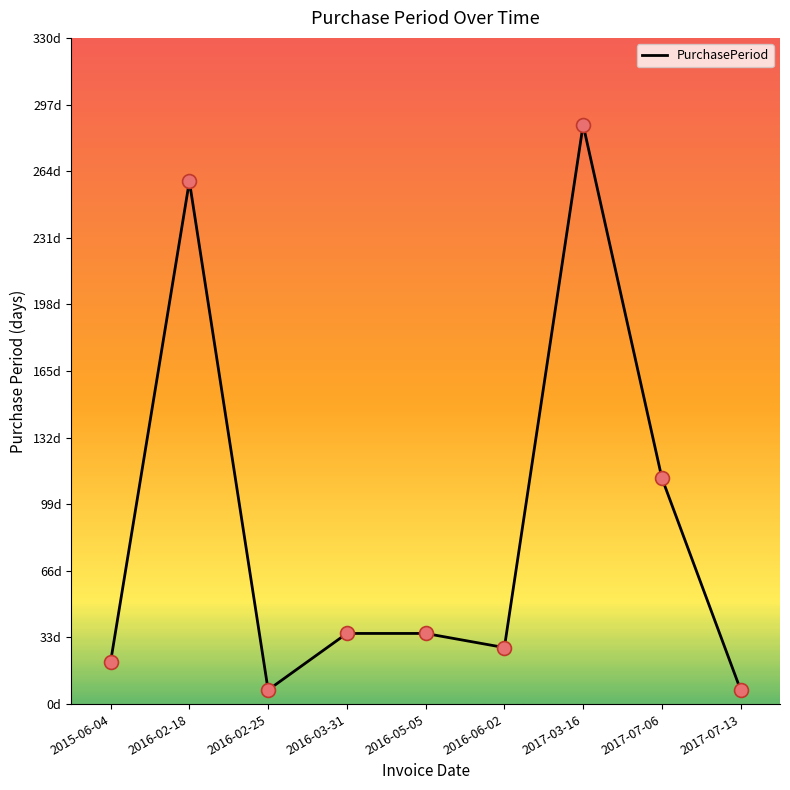

What is the ratio of the value at 2016-03-31 to the value at 2016-05-05?

1.0